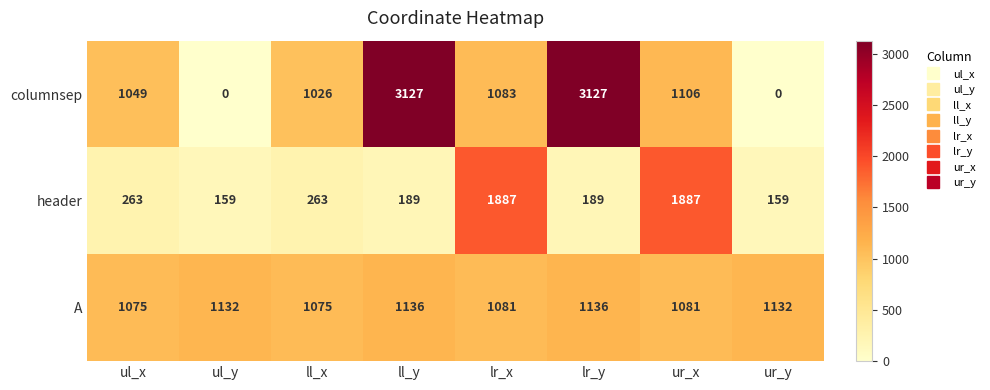

List the series in order of their peak value, highest first.

columnsep, header, A